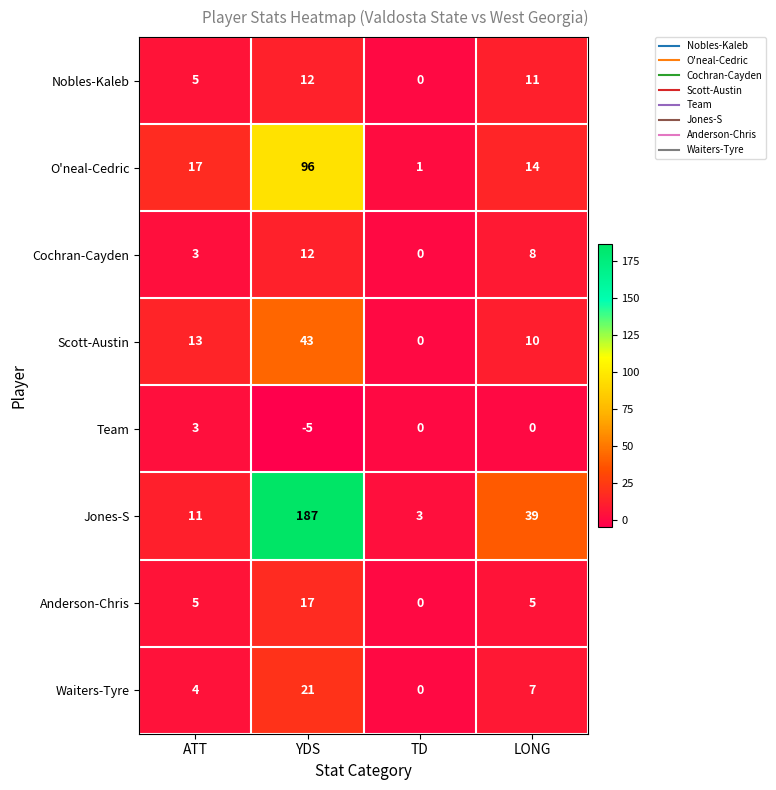

At which label does Team first exceed 0?

ATT